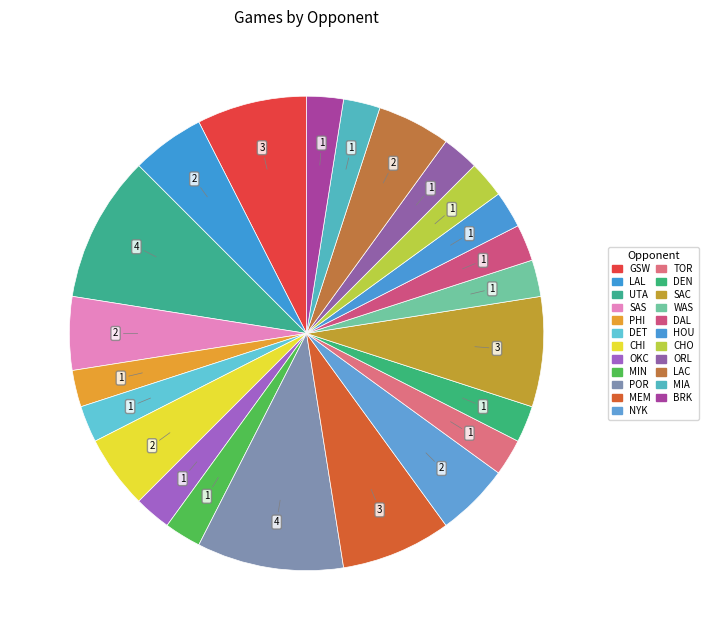

To the nearest percent, what is the combined percentage of GSW and CHI?

12%